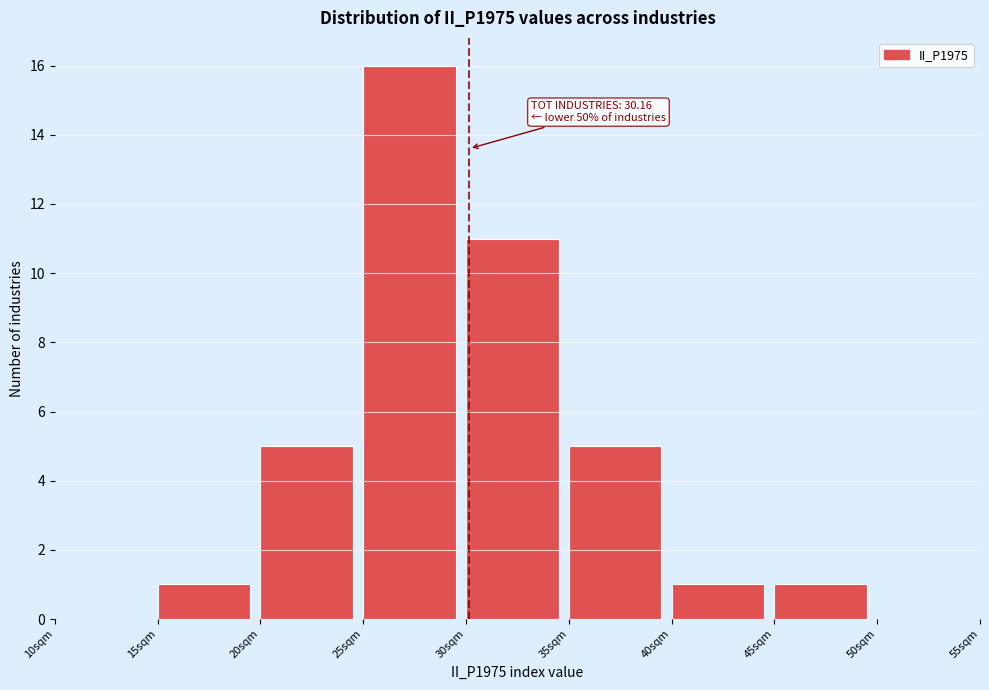

Over which range of the x-axis is the bar tallest?

25 to 30